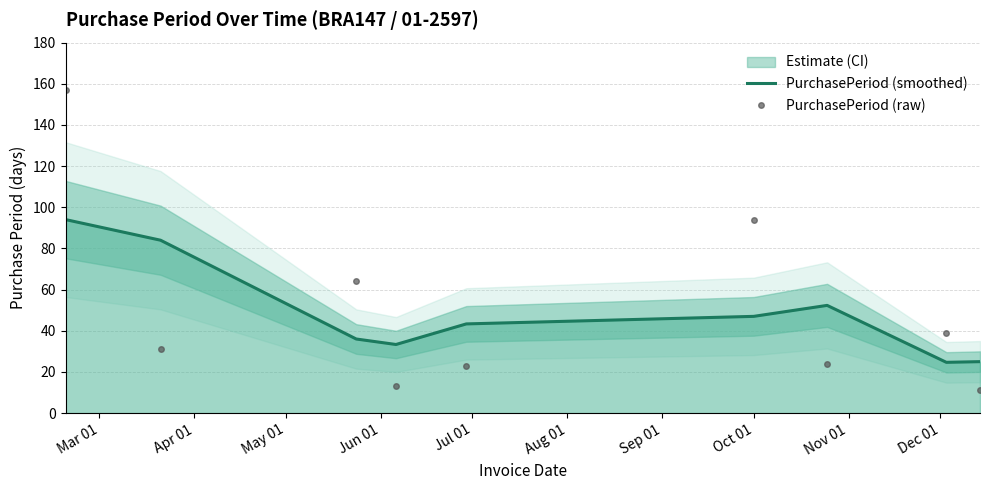

What is the lowest value of the PurchasePeriod (smoothed) series?

24.7